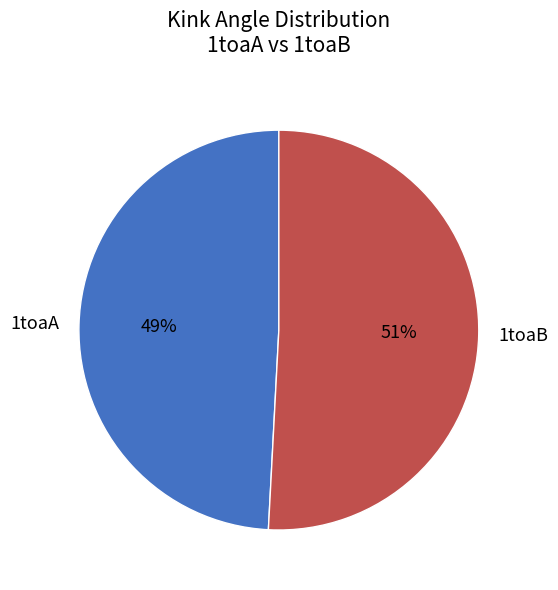

To the nearest percent, what is the difference between the 1toaA and 1toaB slice percentages?

2%